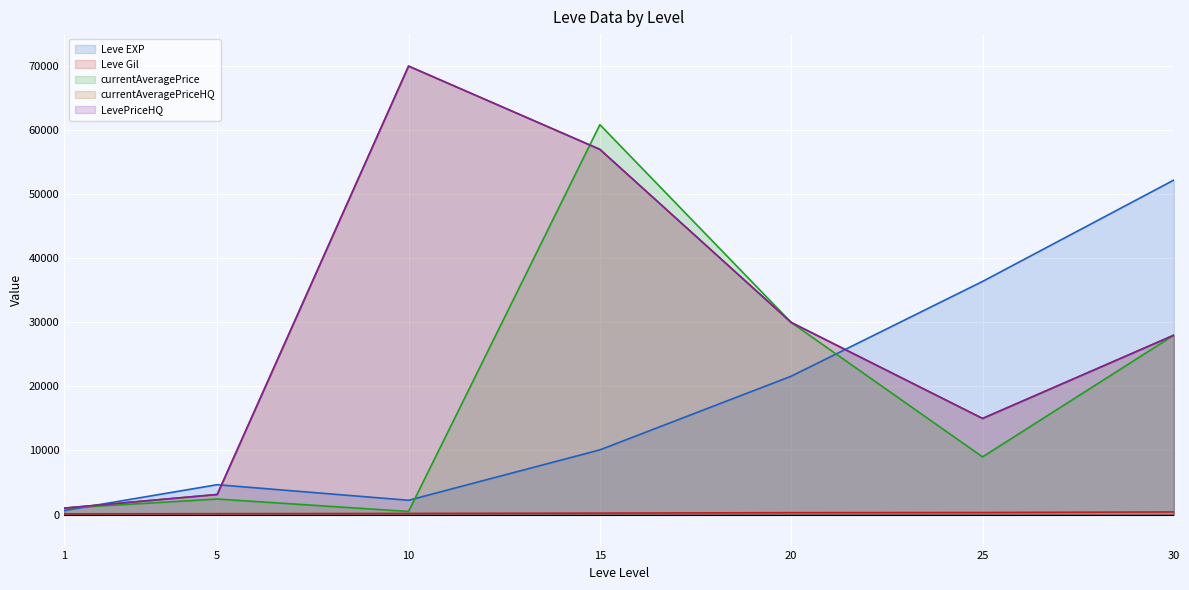

Which series has the largest range (max minus min)?

currentAveragePriceHQ